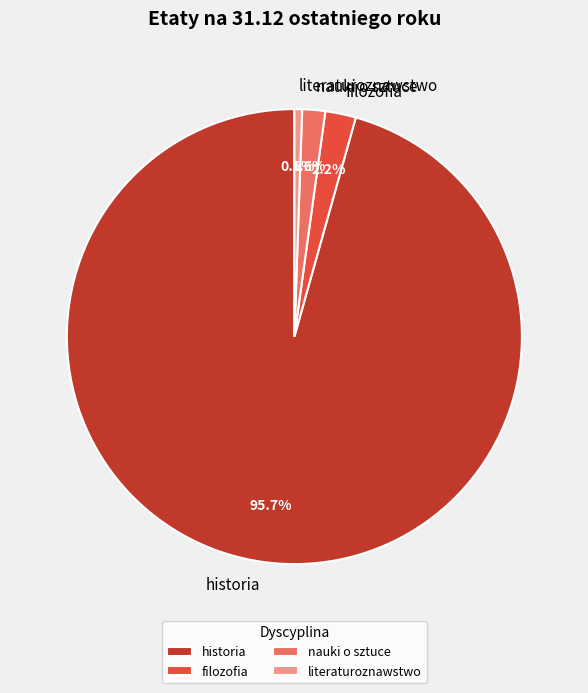

Which has a higher value, historia or literaturoznawstwo?

historia